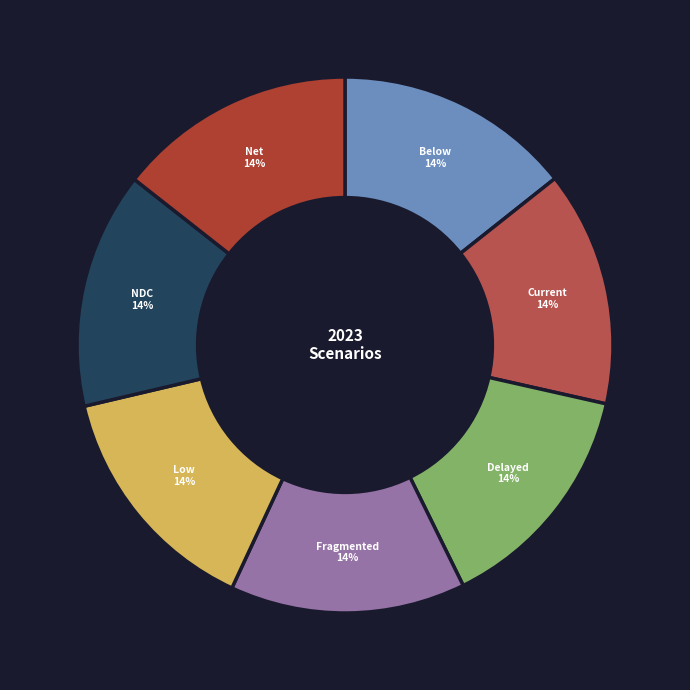

Count the number of slices in the pie.

7